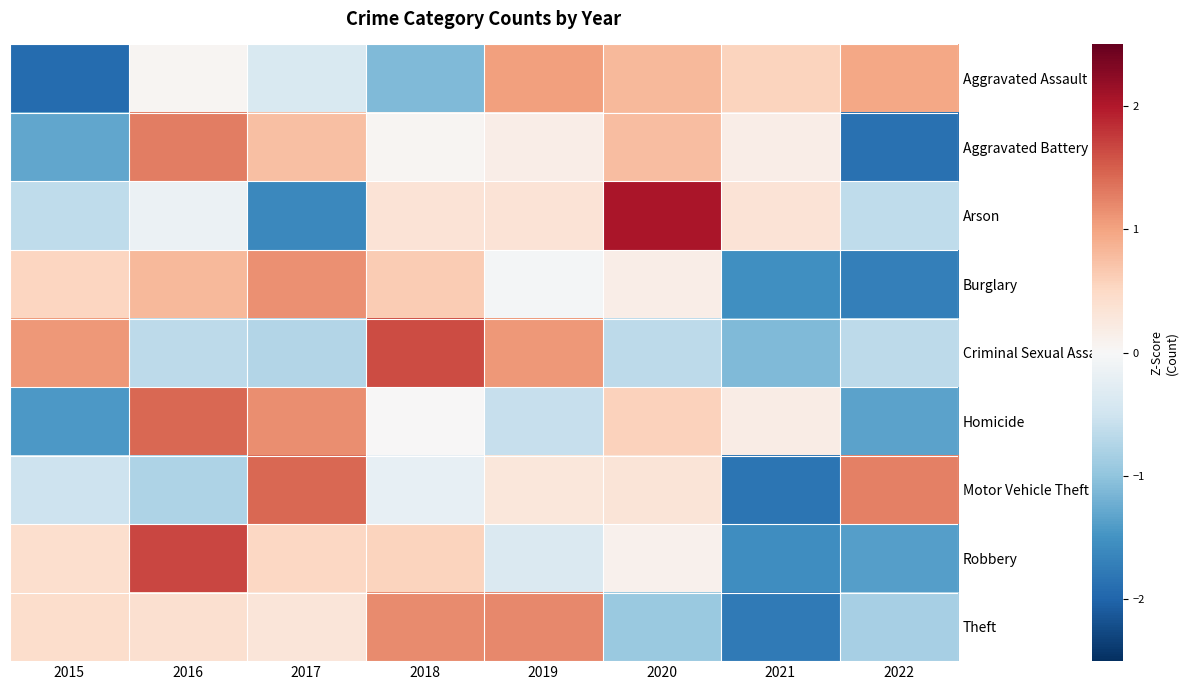

Reading right to left, list all the values displayed in this chart.

Aggravated Assault: 2022=1.0	2021=0.6	2020=0.8	2019=1.0	2018=-1.1	2017=-0.4	2016=0.1	2015=-1.9
Aggravated Battery: 2022=-1.9	2021=0.2	2020=0.8	2019=0.2	2018=0.0	2017=0.7	2016=1.3	2015=-1.3
Arson: 2022=-0.6	2021=0.3	2020=2.0	2019=0.3	2018=0.3	2017=-1.6	2016=-0.2	2015=-0.6
Burglary: 2022=-1.7	2021=-1.5	2020=0.2	2019=-0.0	2018=0.6	2017=1.1	2016=0.8	2015=0.5
Criminal Sexual Assault: 2022=-0.6	2021=-1.1	2020=-0.6	2019=1.1	2018=1.6	2017=-0.7	2016=-0.6	2015=1.1
Homicide: 2022=-1.3	2021=0.2	2020=0.6	2019=-0.6	2018=0.0	2017=1.2	2016=1.4	2015=-1.4
Motor Vehicle Theft: 2022=1.3	2021=-1.8	2020=0.3	2019=0.3	2018=-0.2	2017=1.4	2016=-0.8	2015=-0.5
Robbery: 2022=-1.4	2021=-1.6	2020=0.1	2019=-0.4	2018=0.6	2017=0.5	2016=1.7	2015=0.4
Theft: 2022=-0.8	2021=-1.8	2020=-0.9	2019=1.2	2018=1.2	2017=0.3	2016=0.4	2015=0.4